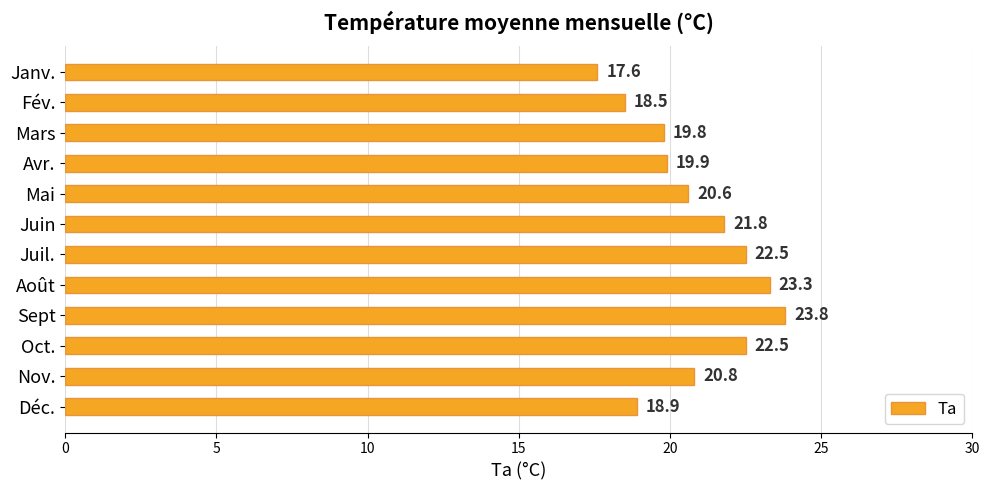

Which has a higher value, Déc. or Juil.?

Juil.